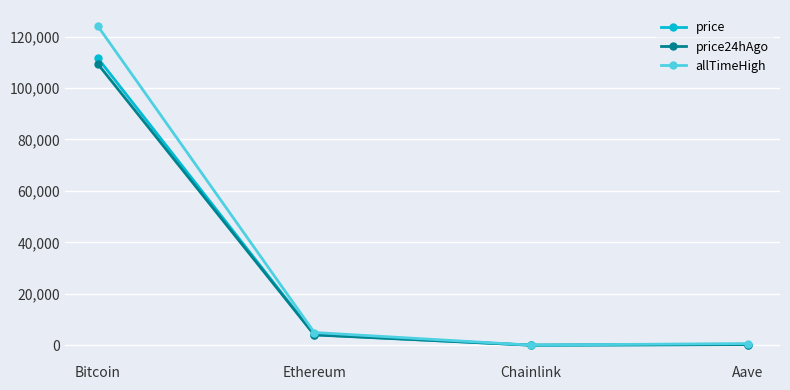

What is the label of the 1st point from the right?

Aave